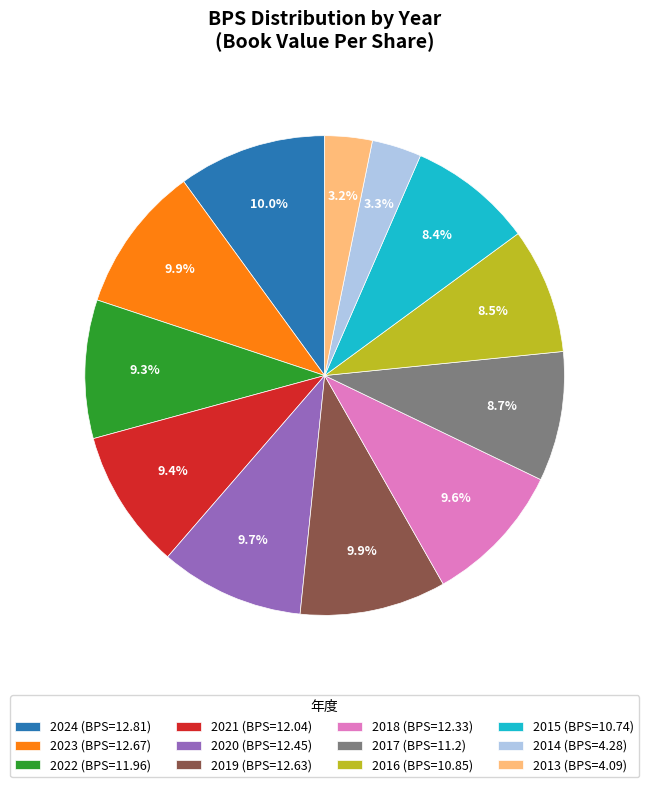

Is the sum of 2019 and 2013 greater than half?

No